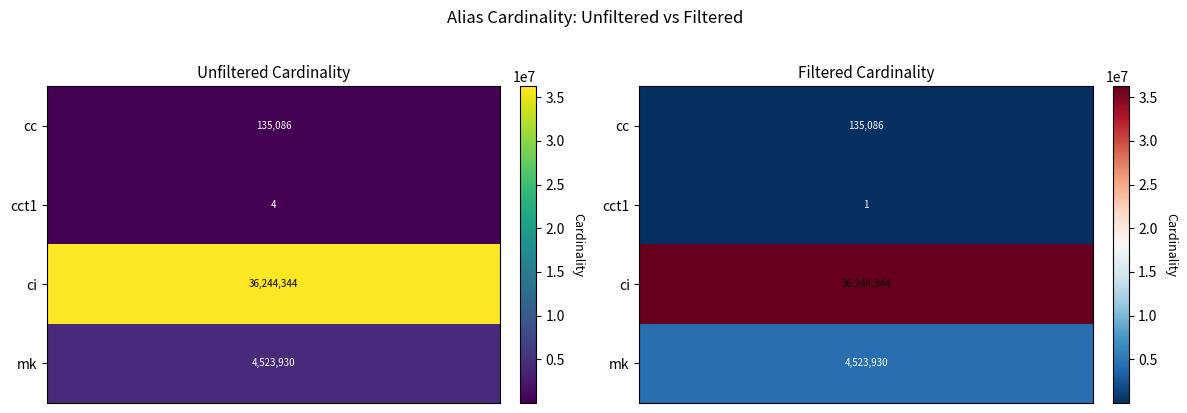

What is the average value of the cct1 series?

2